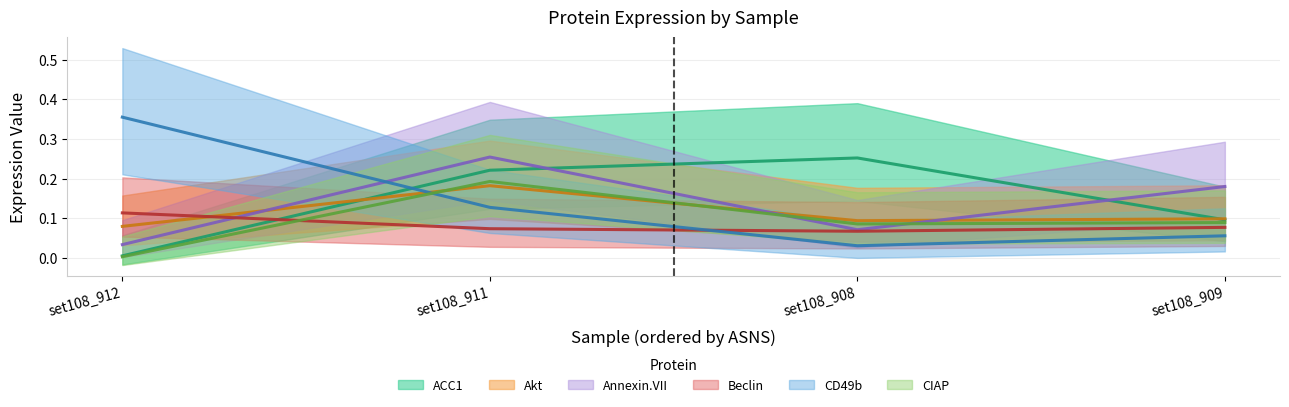

What is the spread (max minus min) of values at set108_912?

0.4